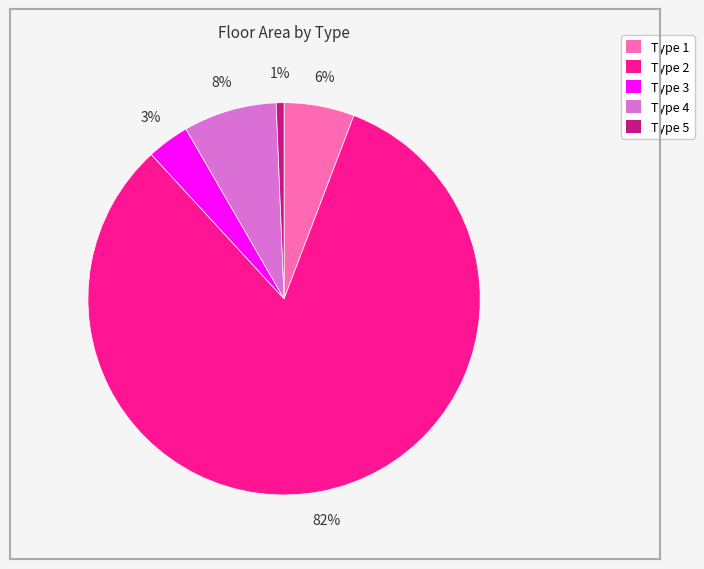

To the nearest percent, what portion does Type 2 represent?

82%